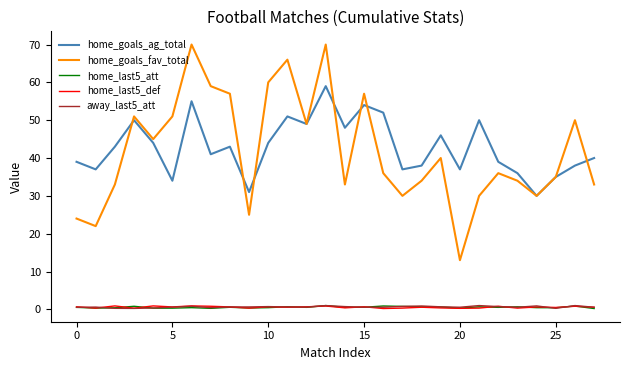

What is the average value of the home_goals_fav_total series?

41.9